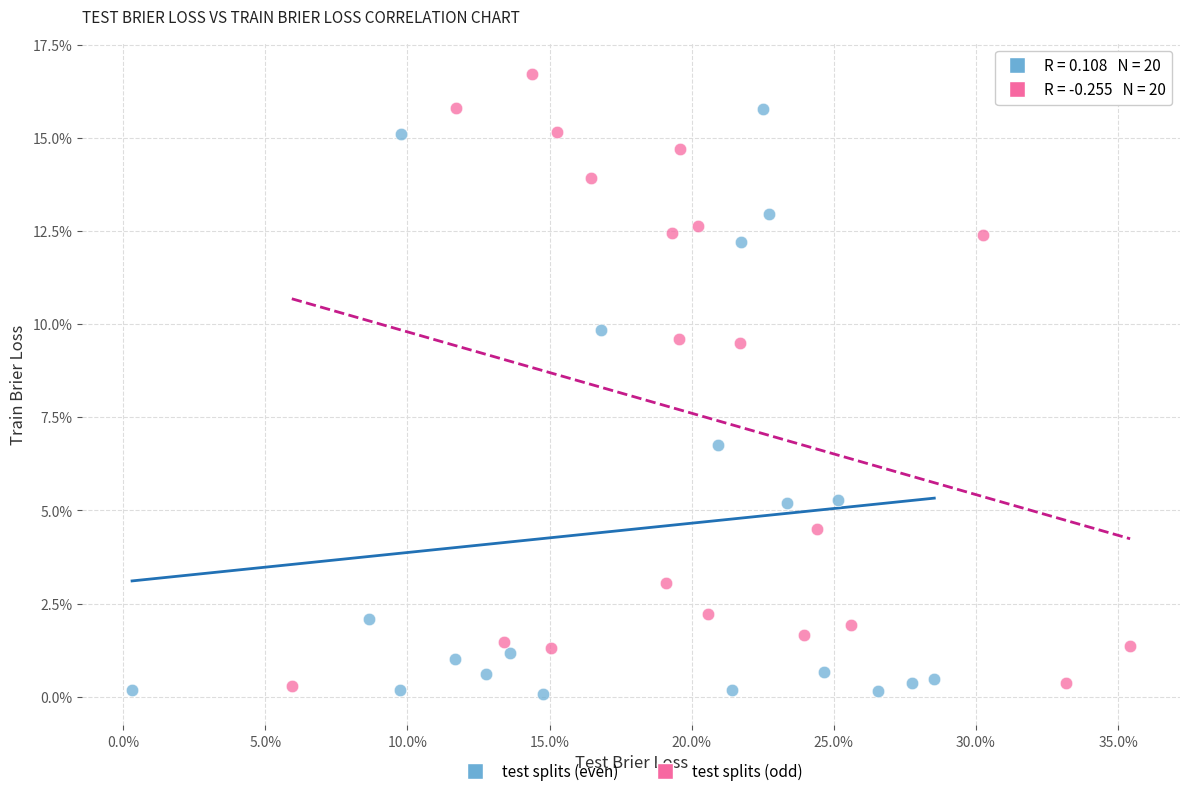

Which series reaches the maximum Y coordinate?

test splits (odd)